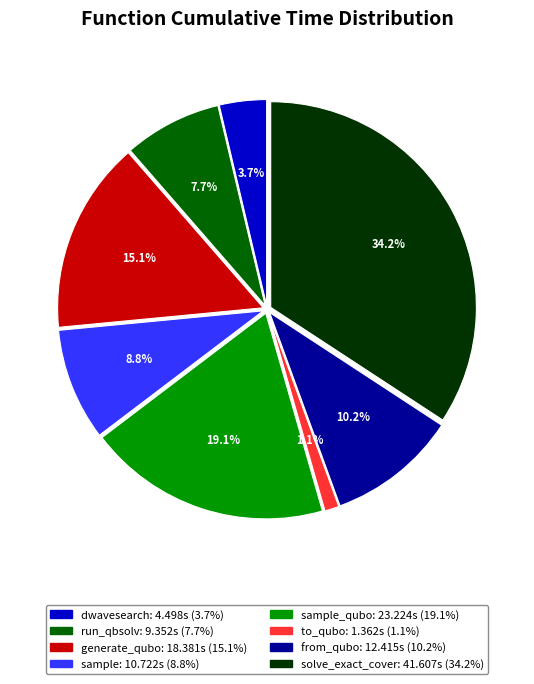

Is there a majority slice in this chart?

No